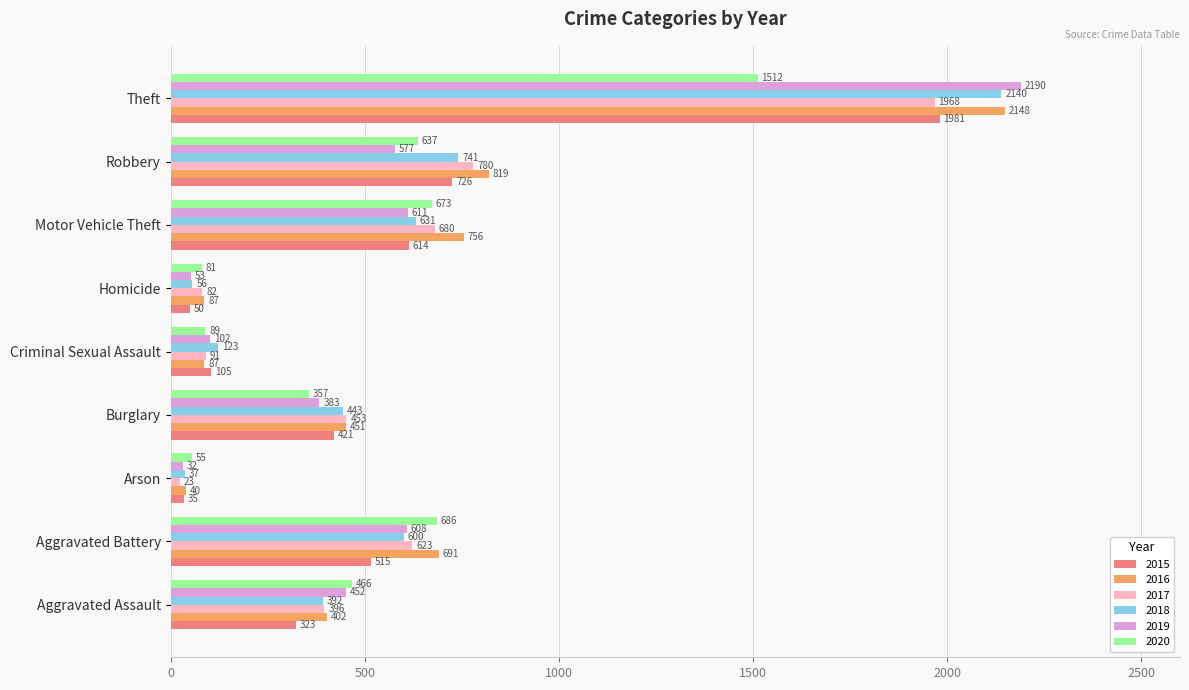

The 2015 series shows 1981 at Theft. True or false?

True